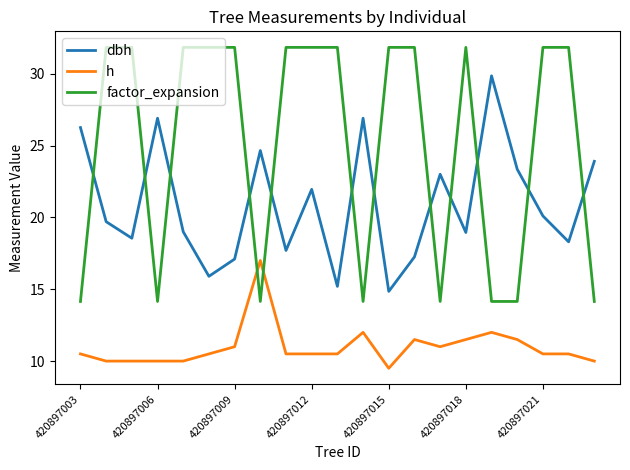

Which series has the widest spread of values?

factor_expansion